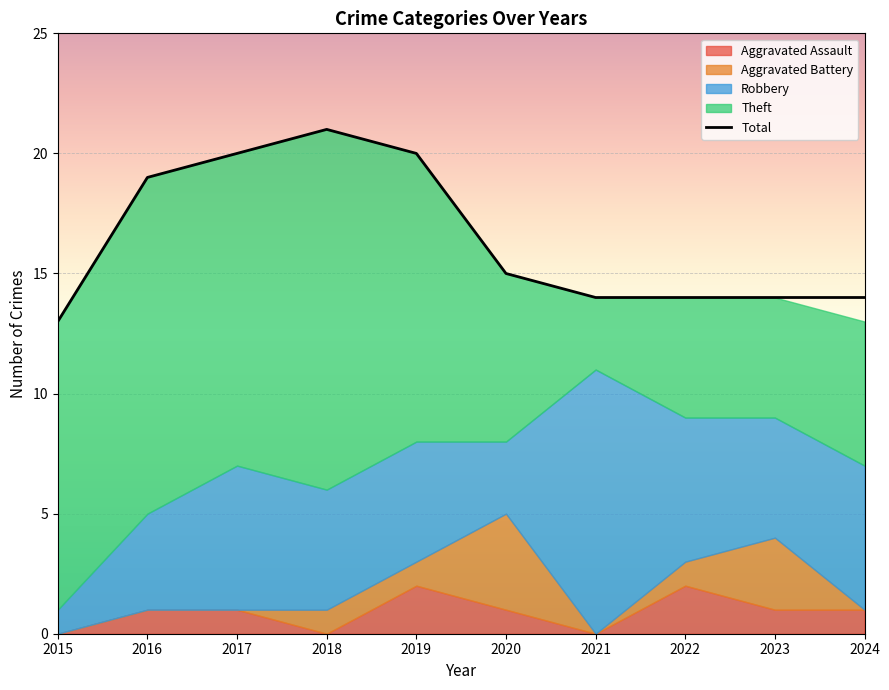

How many lines are shown in the chart?

1